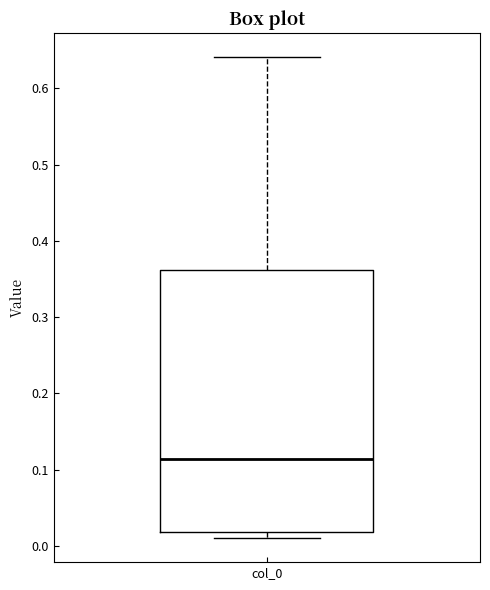

Read this box plot against the y-axis: the position of the median line, the range covered by the box, and the ends of both whiskers. The values are not printed on the chart, so give them approximately, as read against the axis.

median 0.11, box 0.02 to 0.36, whiskers 0.01 to 0.64